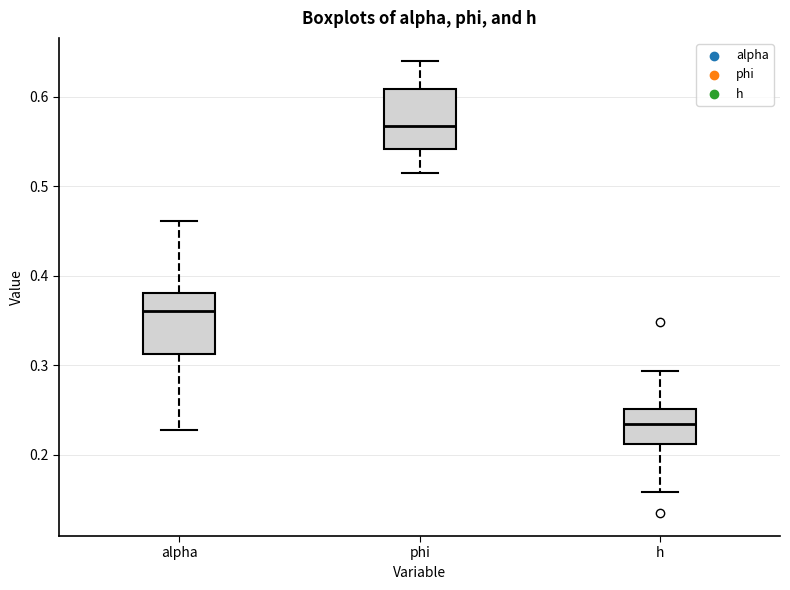

Which box has the lowest median line?

h